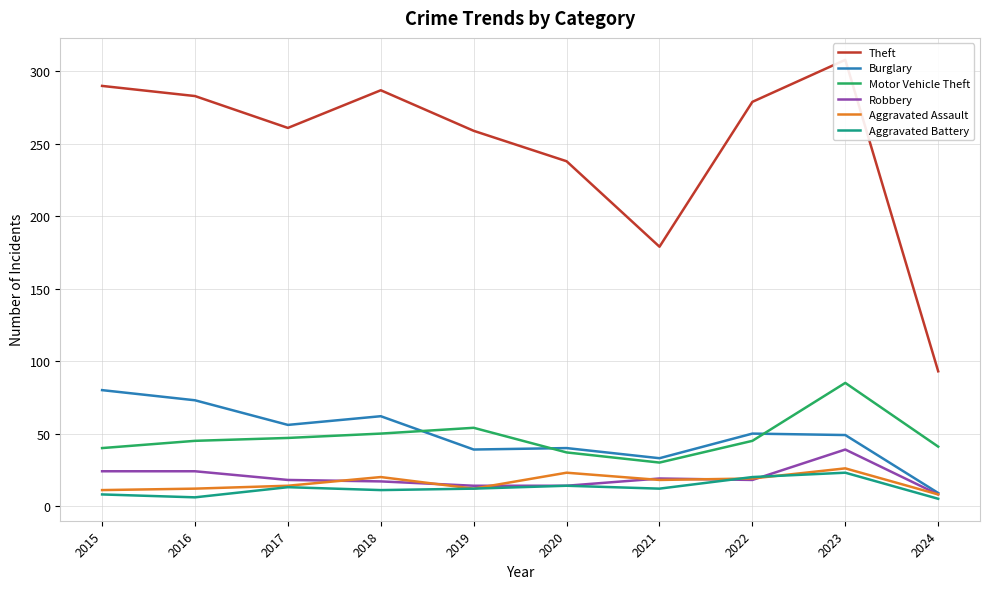

What is the total value across all series at 2017?

409